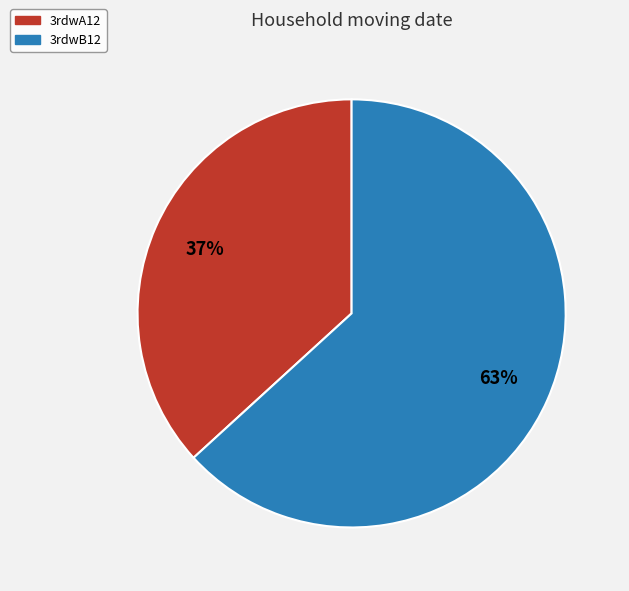

Is there any slice that represents more than half of the pie?

Yes